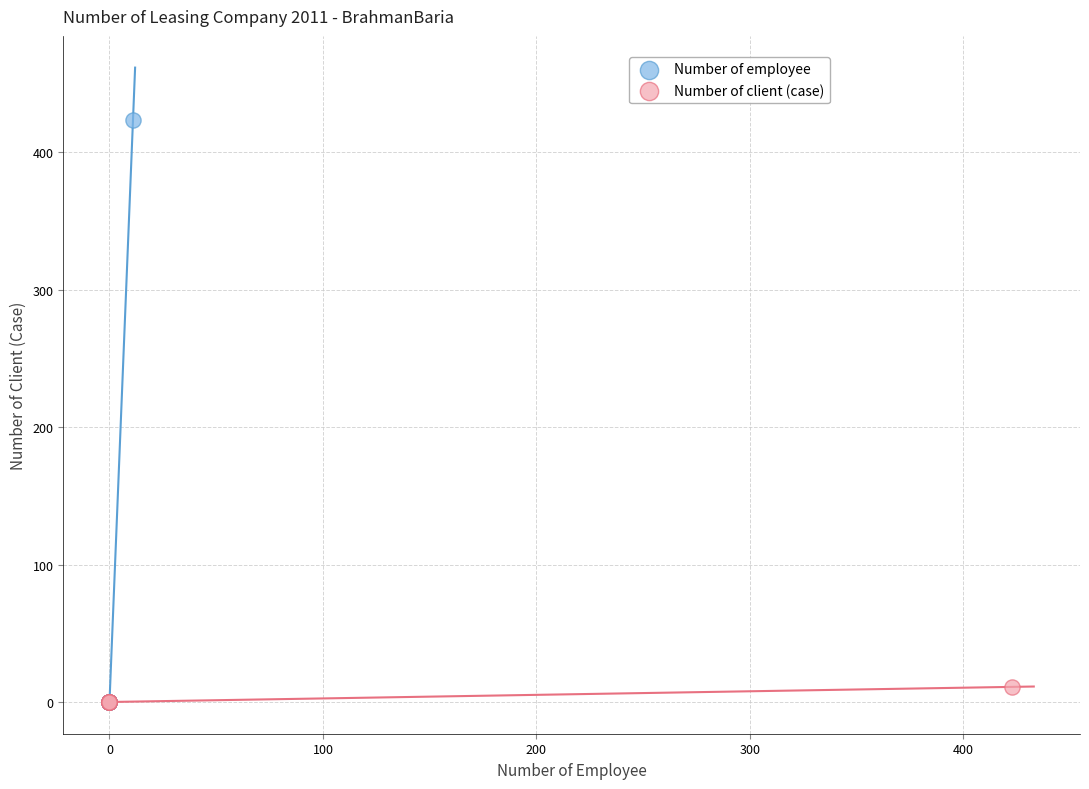

Which series reaches the maximum Y coordinate?

Number of employee